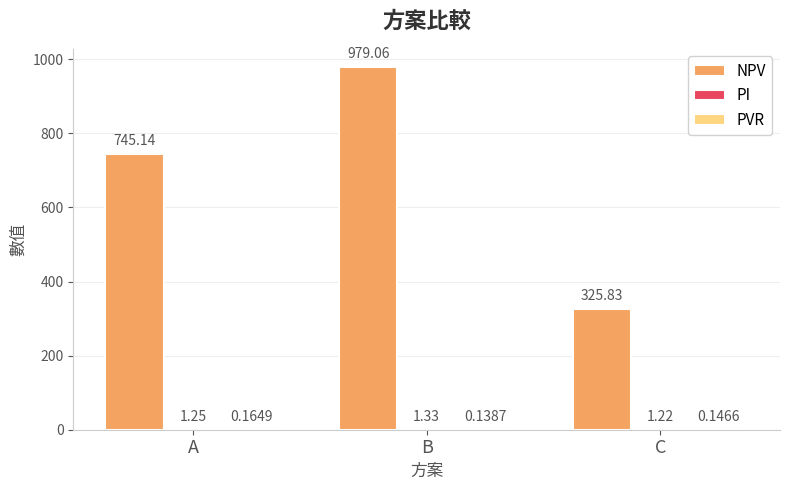

How many groups of bars are there?

3